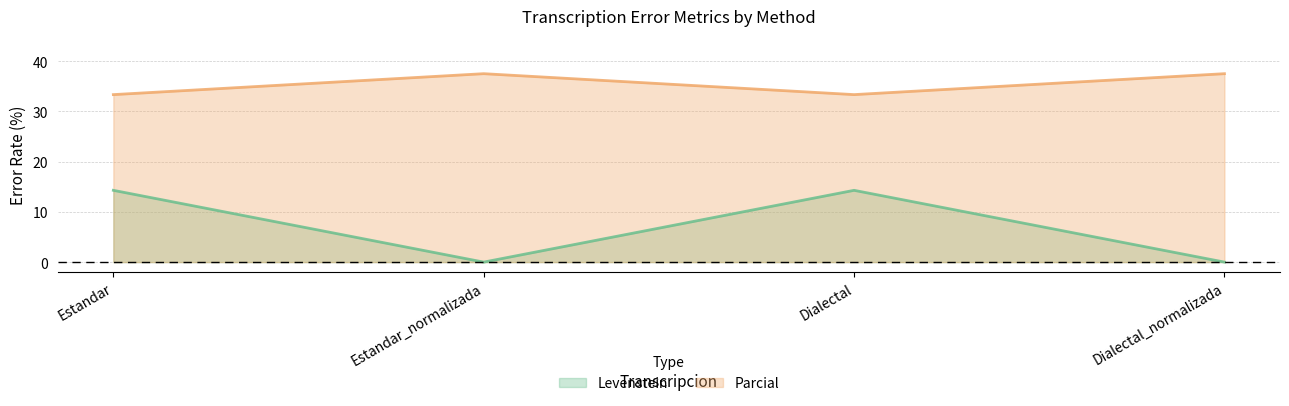

Between Dialectal_normalizada and Estandar_normalizada, which is larger?

Dialectal_normalizada